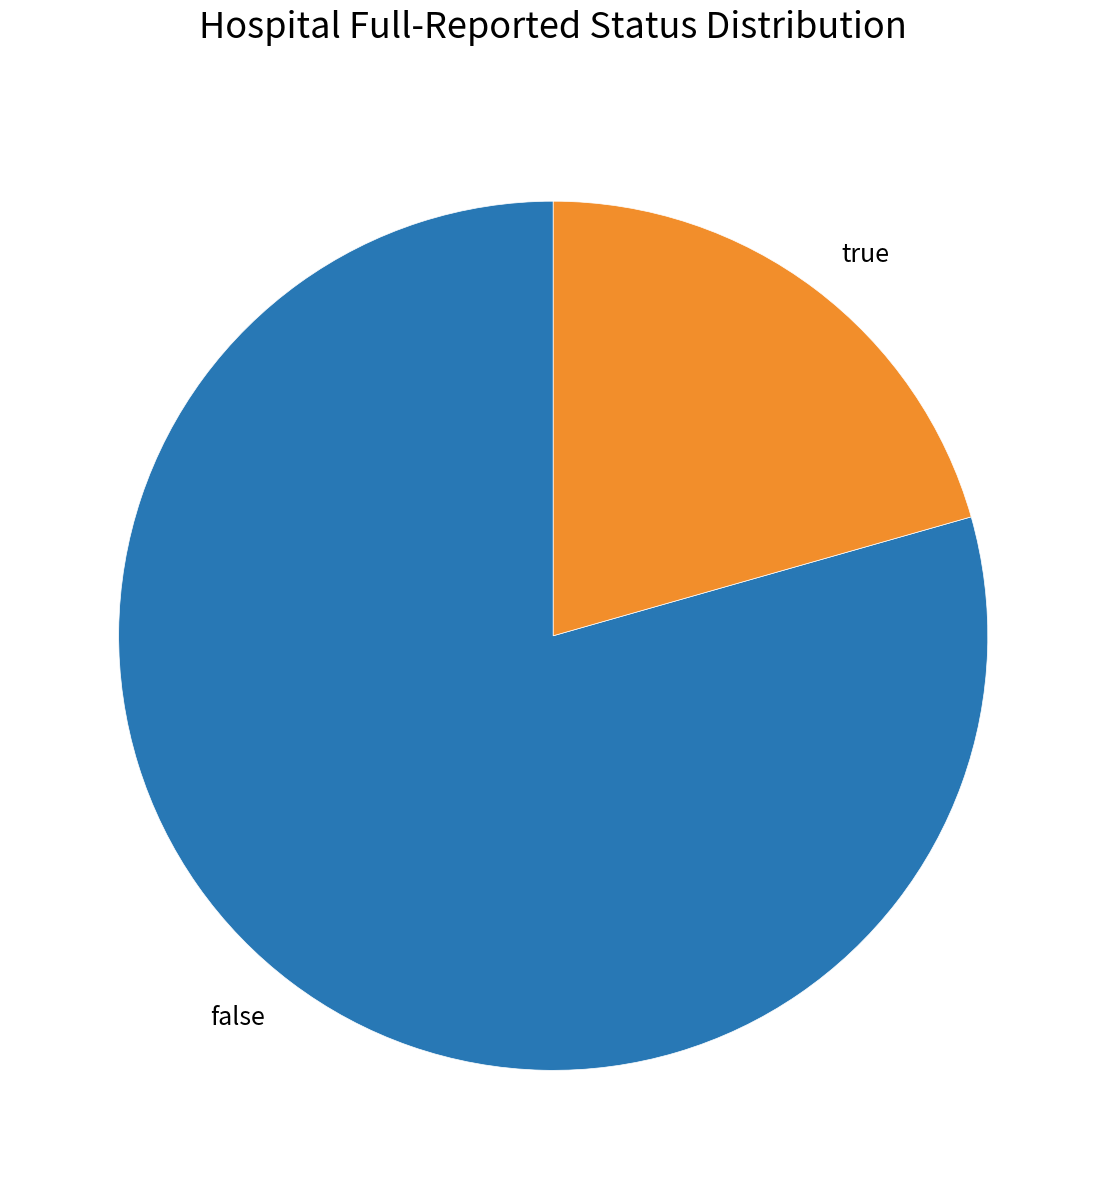

True or false: true accounts for 33% of the total.

False